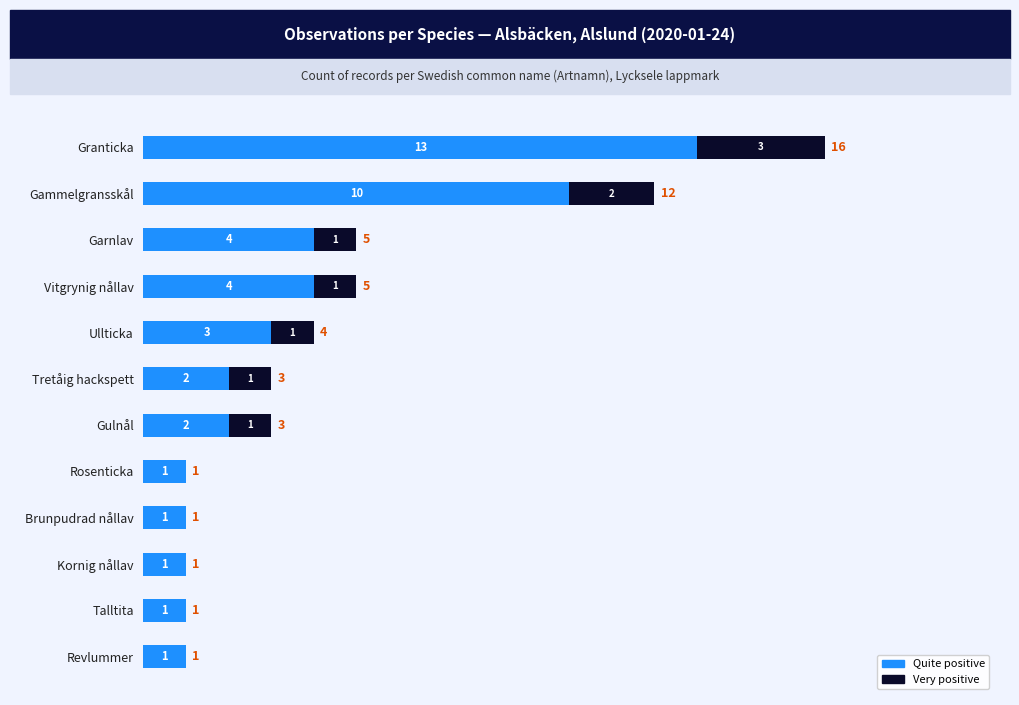

What is the sum of all Quite positive values?

43